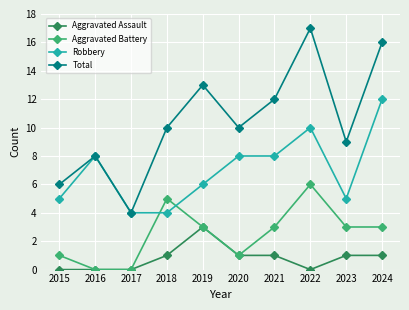

The value of Total at 2016 is 8. True or false?

True